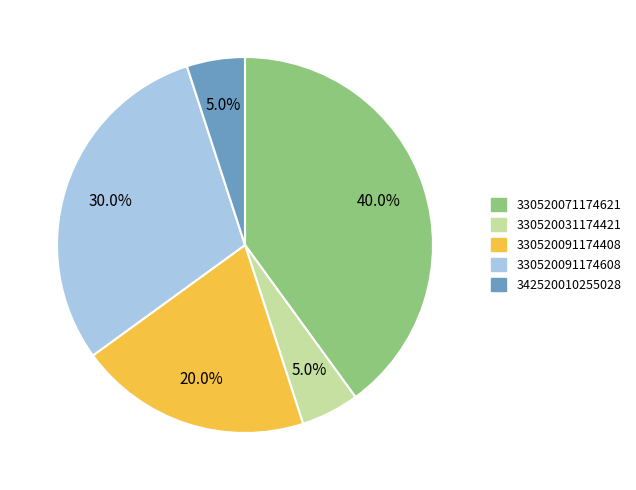

Which slice is the largest?

330520071174621